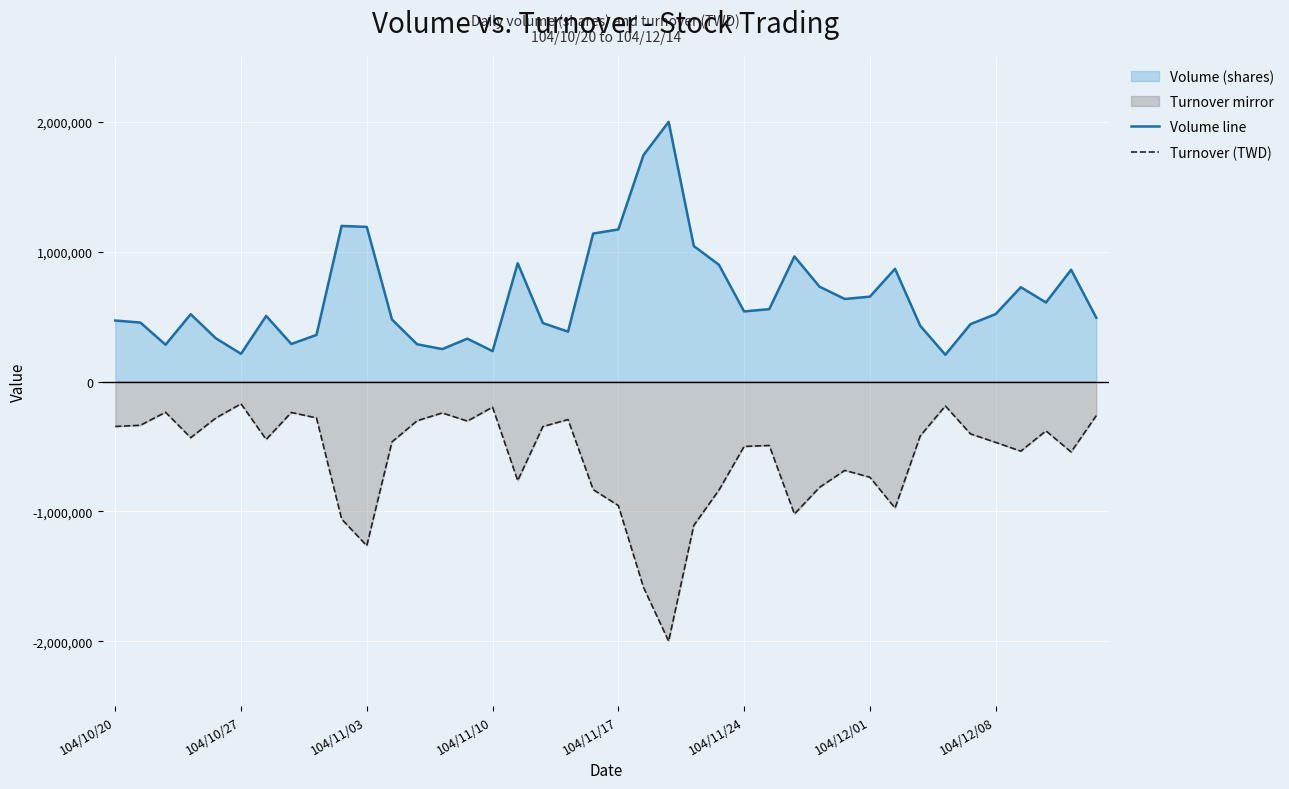

Which series has the largest total across all categories?

Volume line